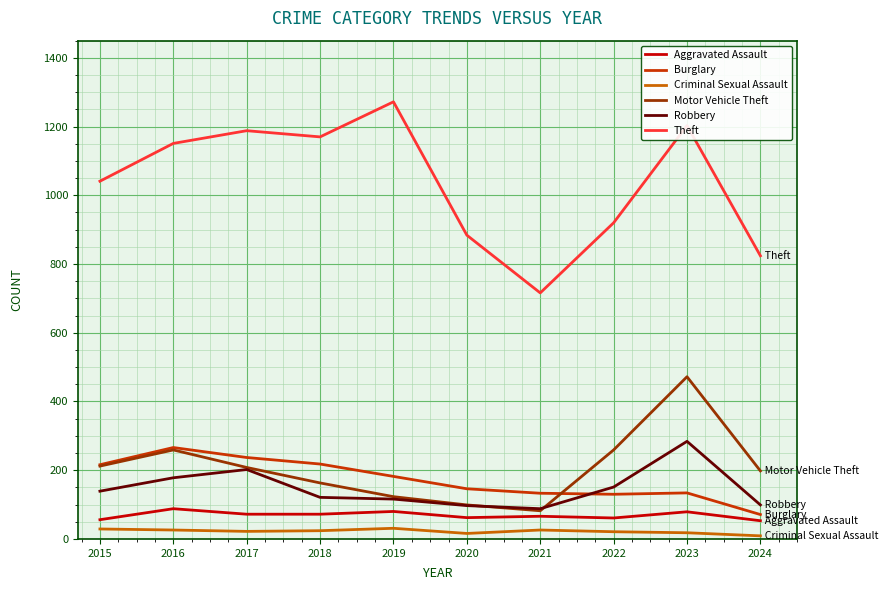

Which series has the largest total across all categories?

Theft